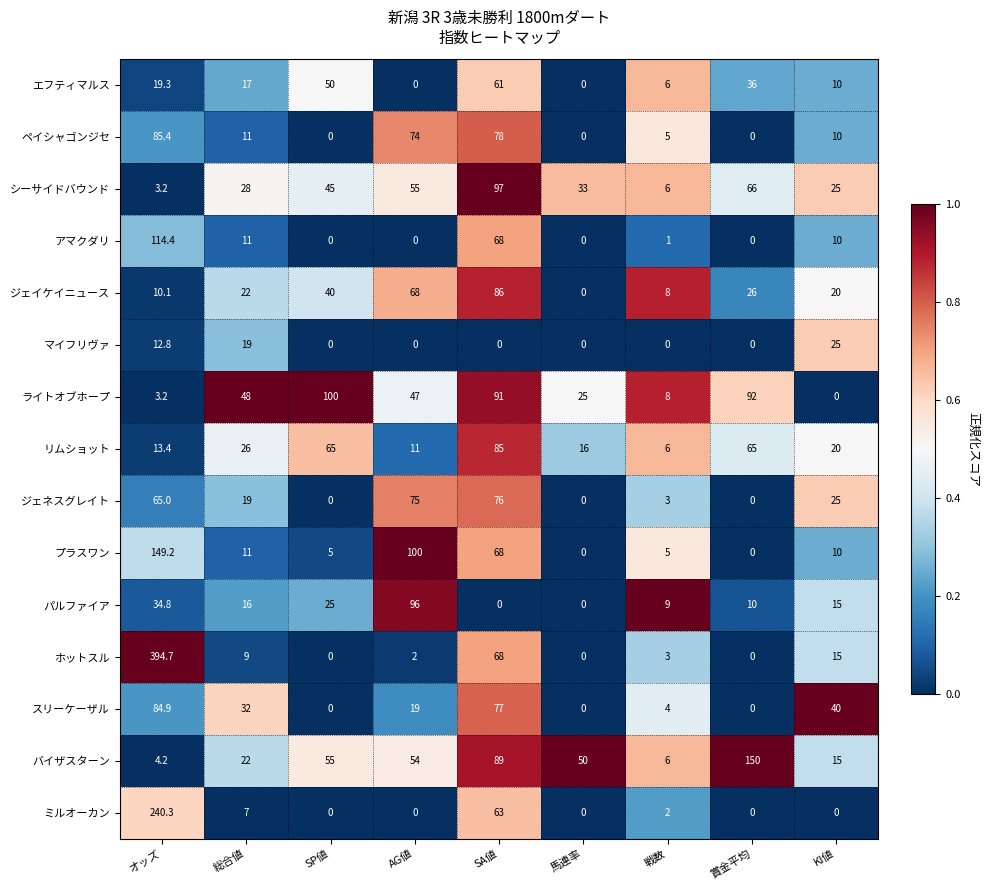

What is the difference between the maximum and minimum values in the マイフリヴァ series?

25.0